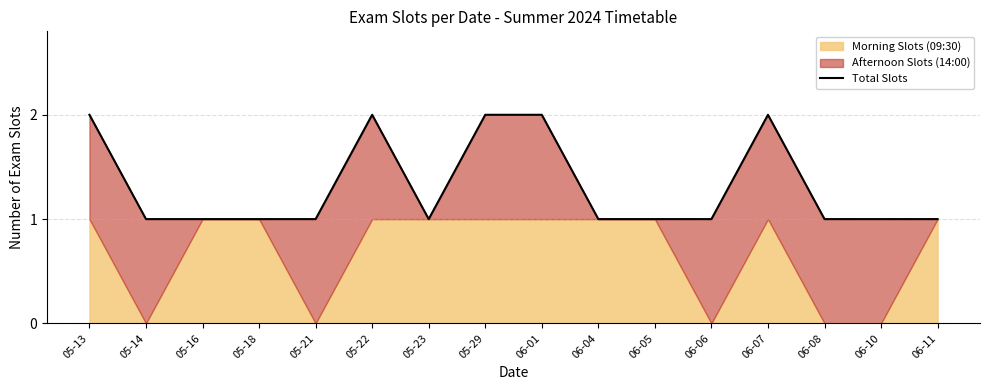

At which category does the chart reach its peak across all series?

05-13